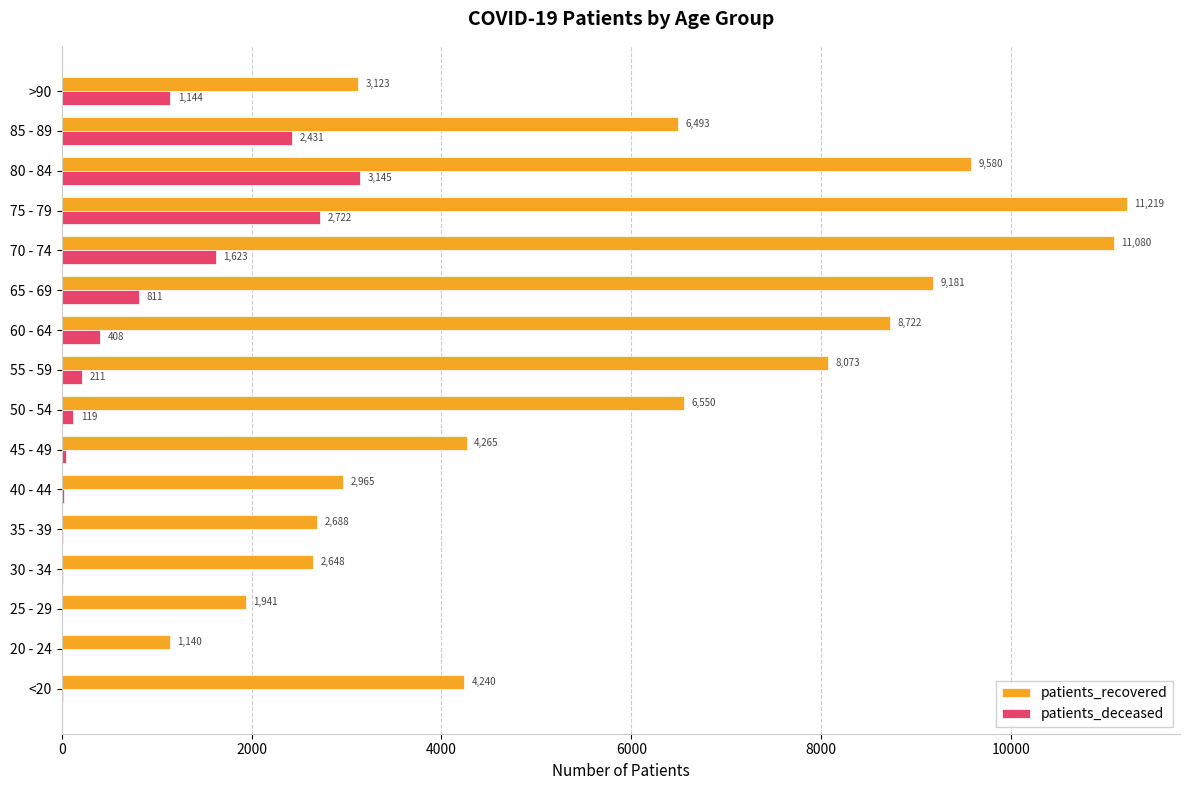

Which category has the highest value across all series?

75 - 79